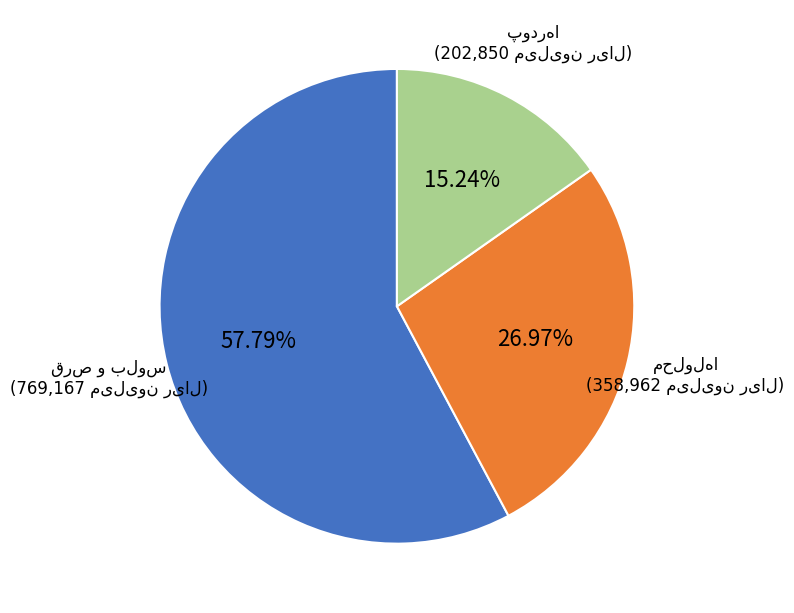

Is there a majority slice in this chart?

Yes